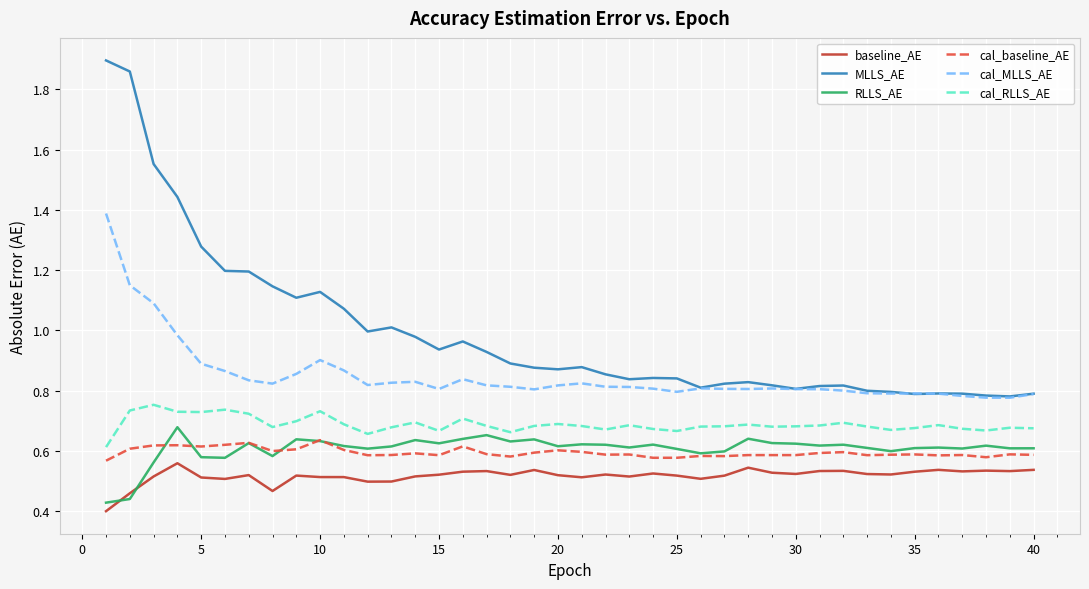

Count the number of categories in the chart.

40